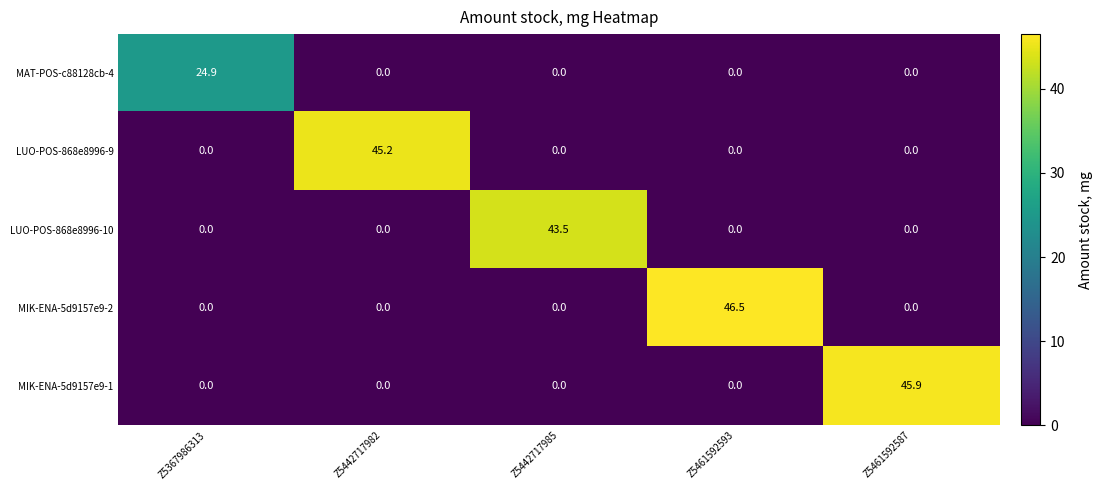

Reading left to right, list all the values displayed in this chart.

MAT-POS-c88128cb-4: 24.9	0.0	0.0	0.0	0.0
LUO-POS-868e8996-9: 0.0	45.2	0.0	0.0	0.0
LUO-POS-868e8996-10: 0.0	0.0	43.5	0.0	0.0
MIK-ENA-5d9157e9-2: 0.0	0.0	0.0	46.5	0.0
MIK-ENA-5d9157e9-1: 0.0	0.0	0.0	0.0	45.9